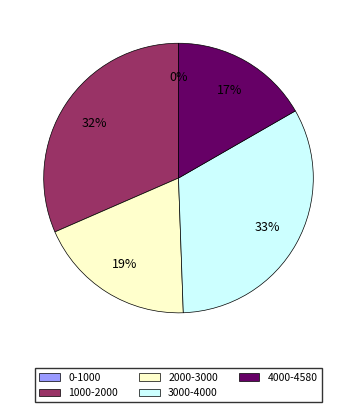

Which slice is the largest?

3000-4000